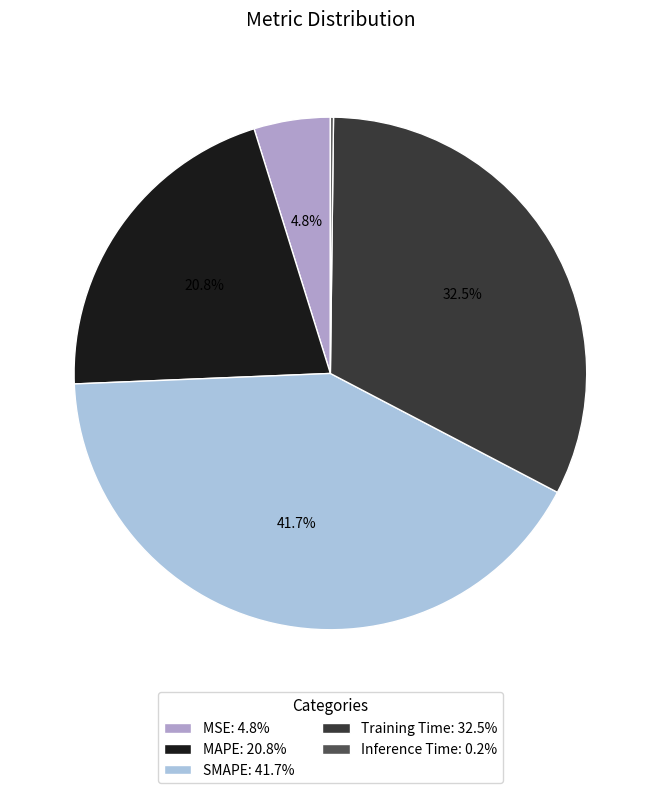

Is there any slice that represents more than half of the pie?

No